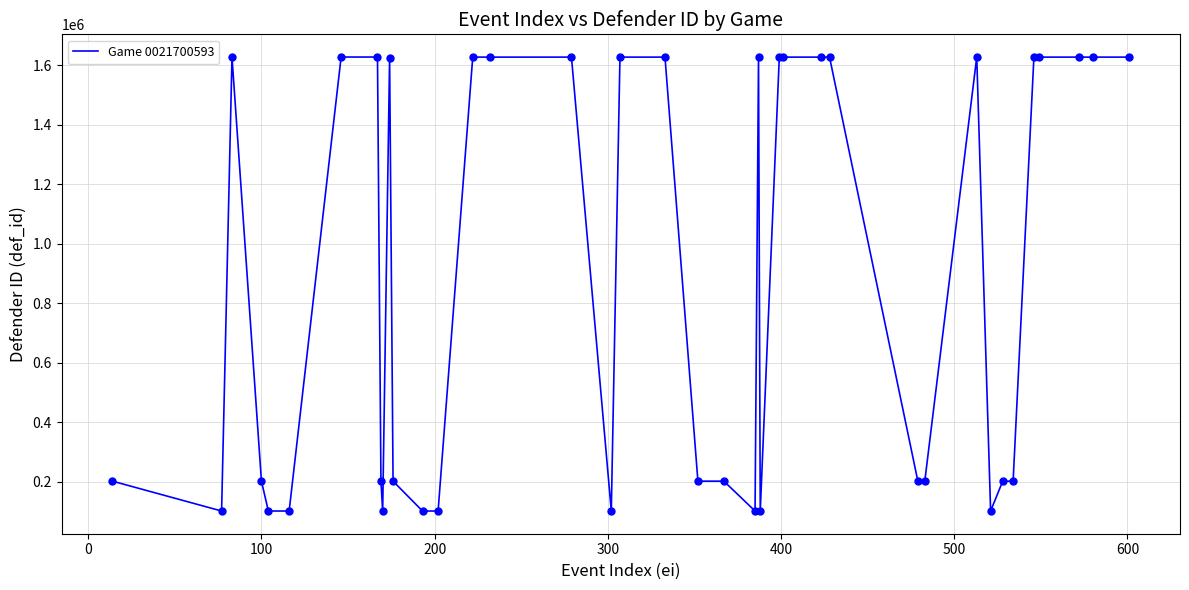

What is the difference between the maximum and minimum values?

1526898